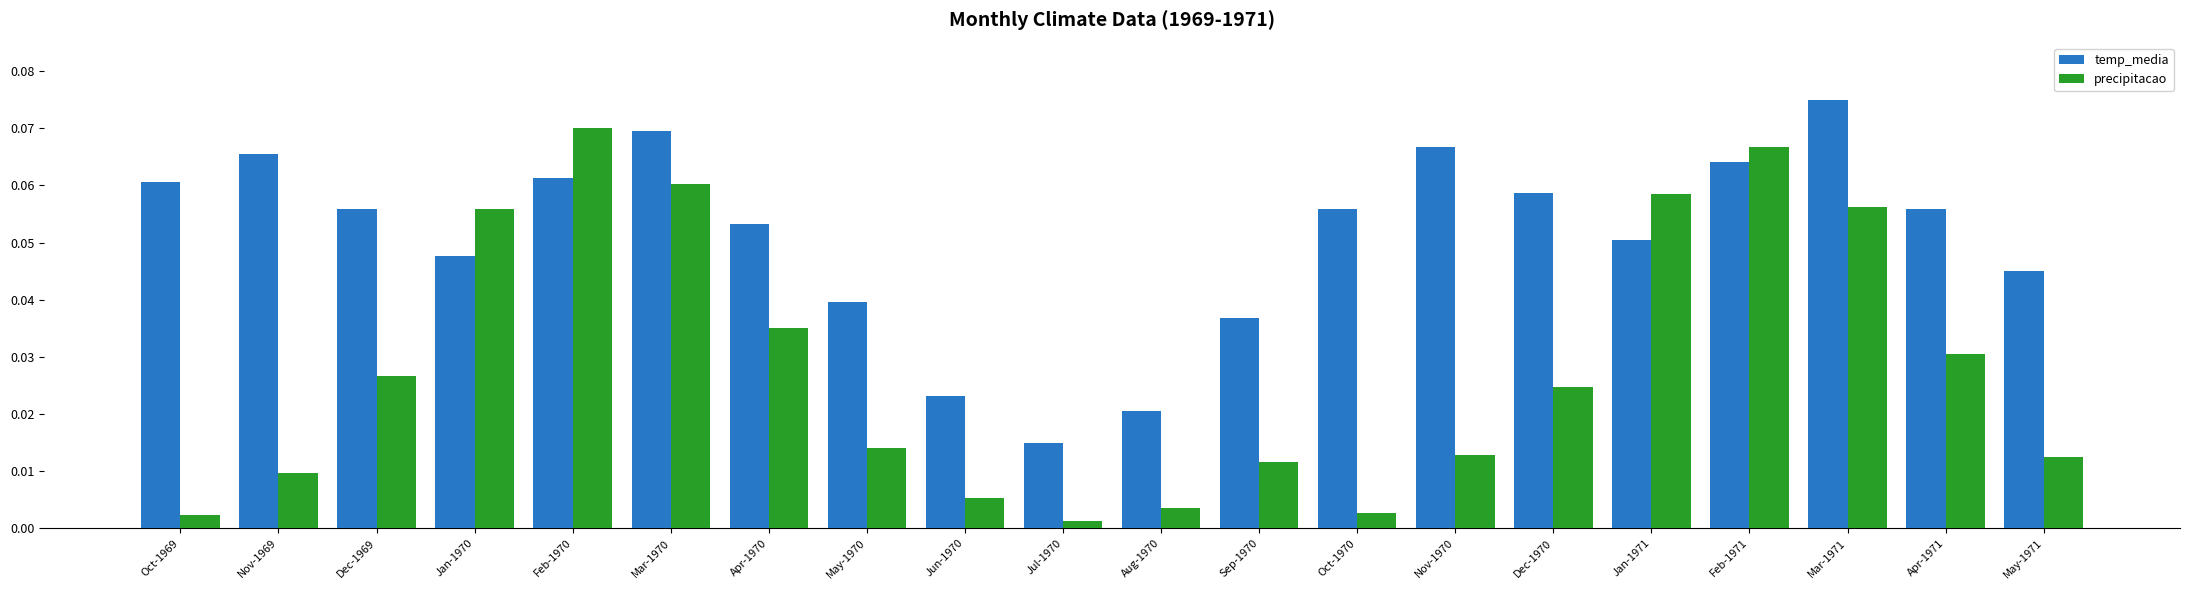

What is the sum of all temp_media values?

1.0